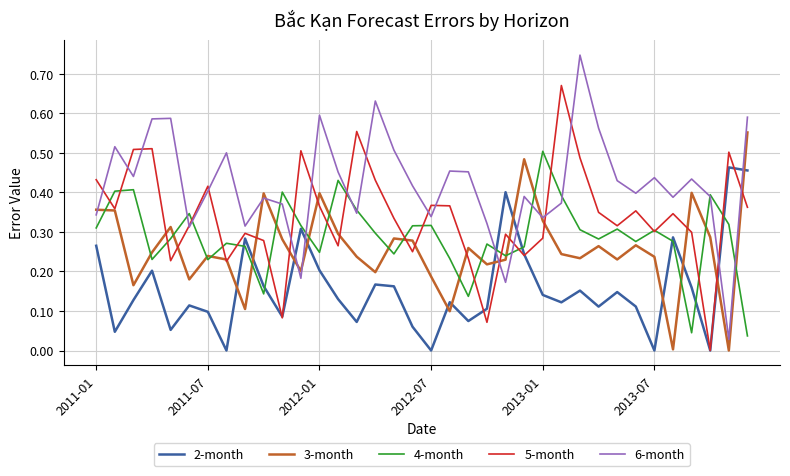

List the series in order of their peak value, highest first.

6-month, 5-month, 3-month, 4-month, 2-month